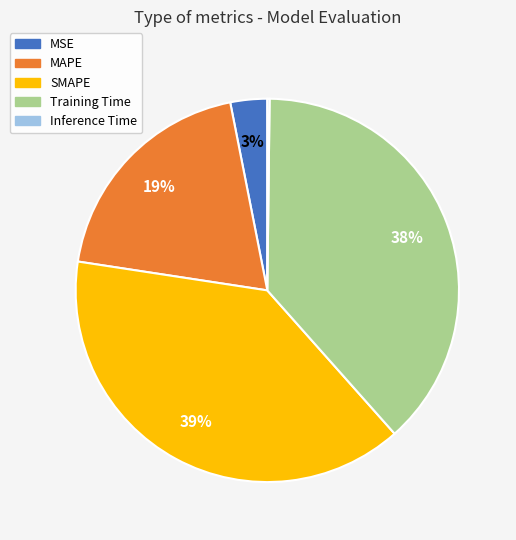

The MAPE slice represents 31% of the pie. True or false?

False